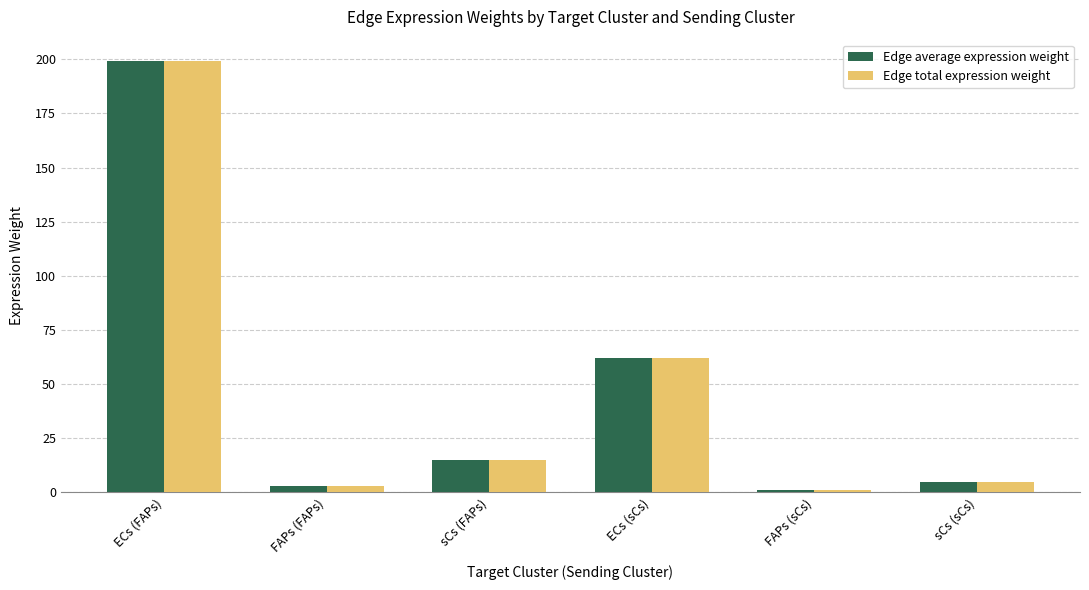

How many bars are there in each group?

2